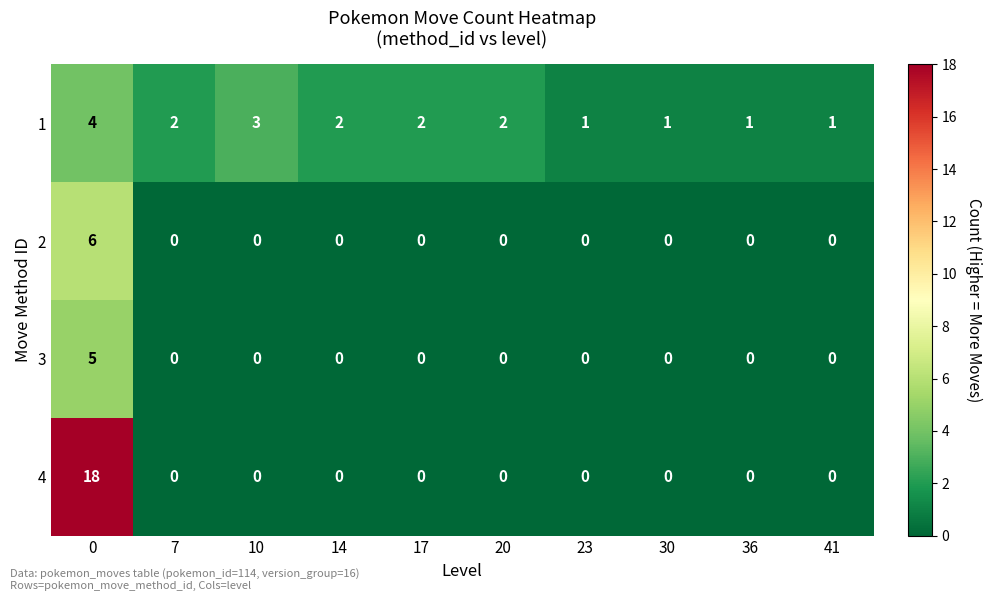

Which series has the largest range (max minus min)?

4